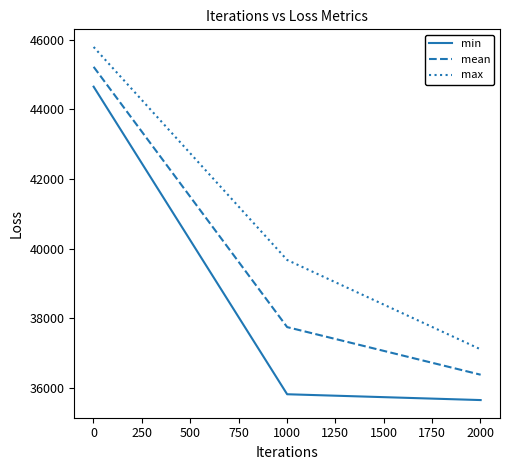

Which series has the largest range (max minus min)?

min